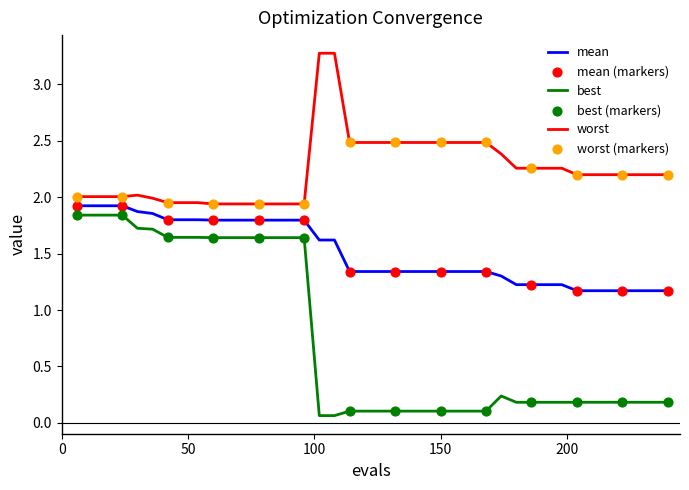

Which series has the widest spread of values?

best